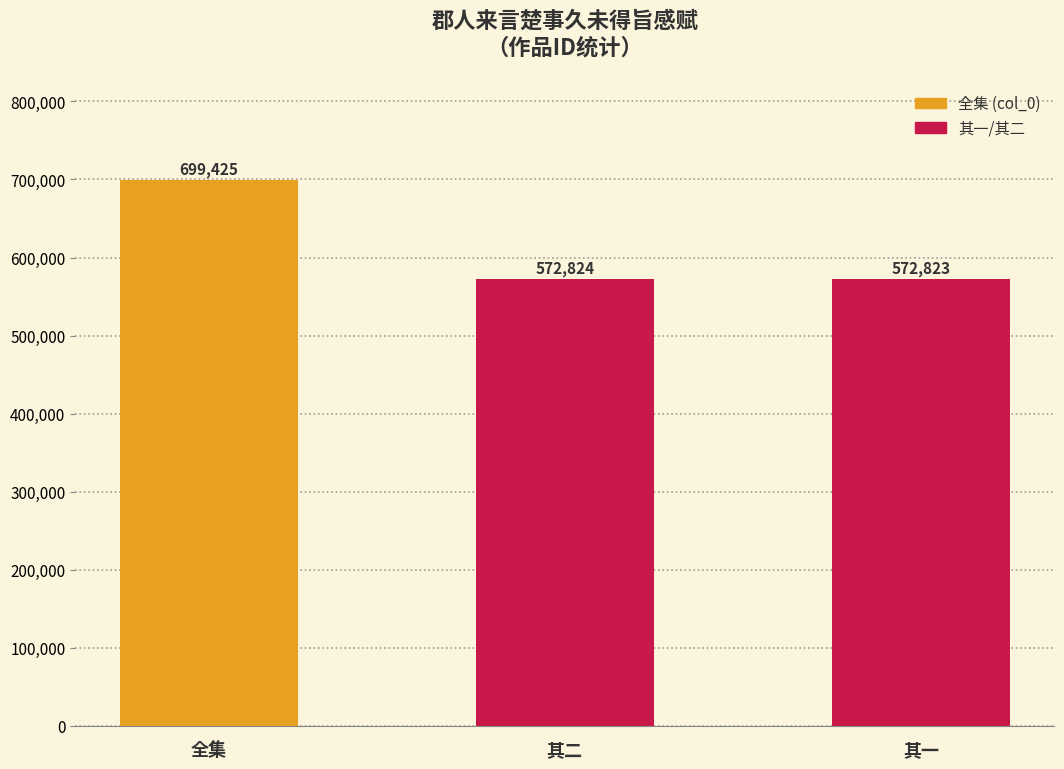

Count the number of data series in this chart.

1